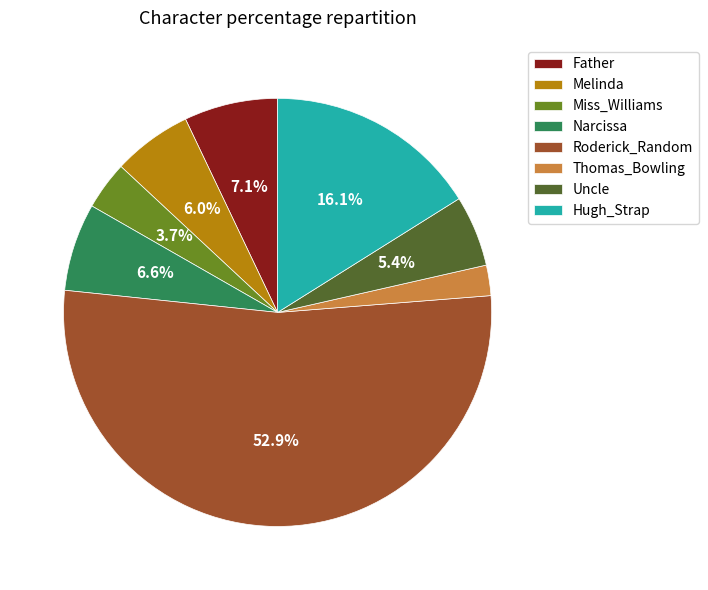

What is the largest slice in the pie chart?

Roderick_Random